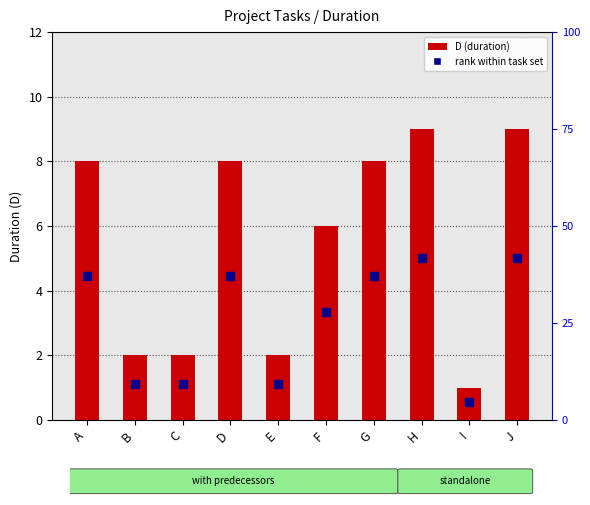

What are all the series names shown in the legend?

D (duration), rank within task set